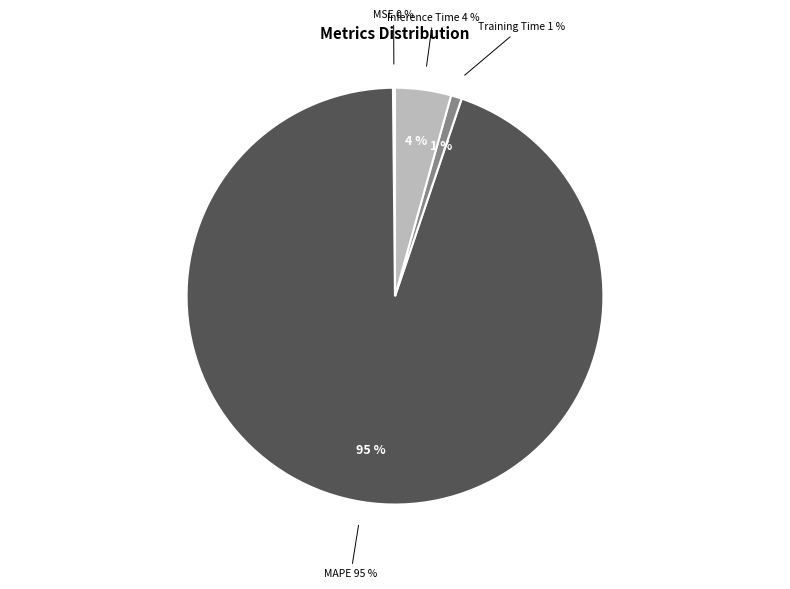

Is it true that Training Time is 11% of the pie?

False